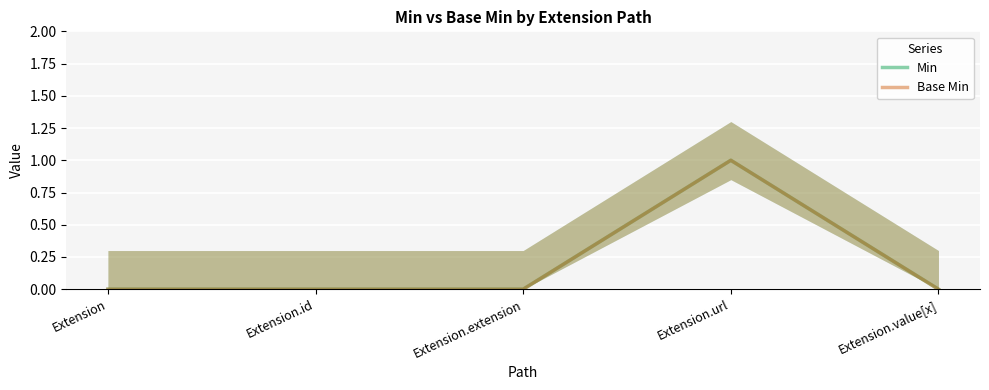

Reading left to right, transcribe all the data shown in this chart.

Min: 0	0	0	1	0
Base Min: 0	0	0	1	0